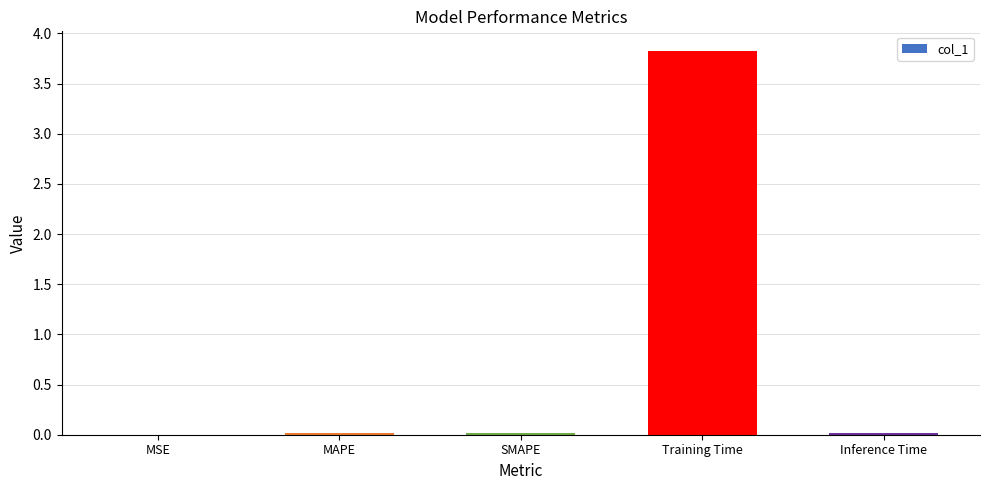

Is it true that the value at SMAPE is 0.0?

True